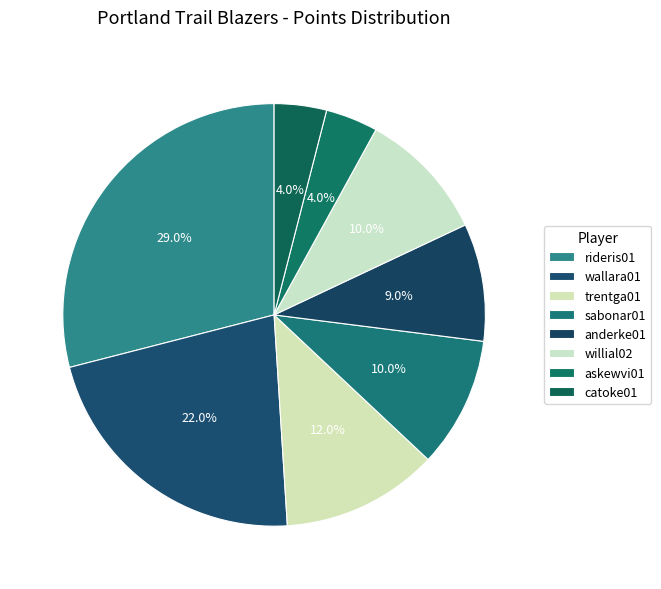

How many slices are in this pie chart?

8